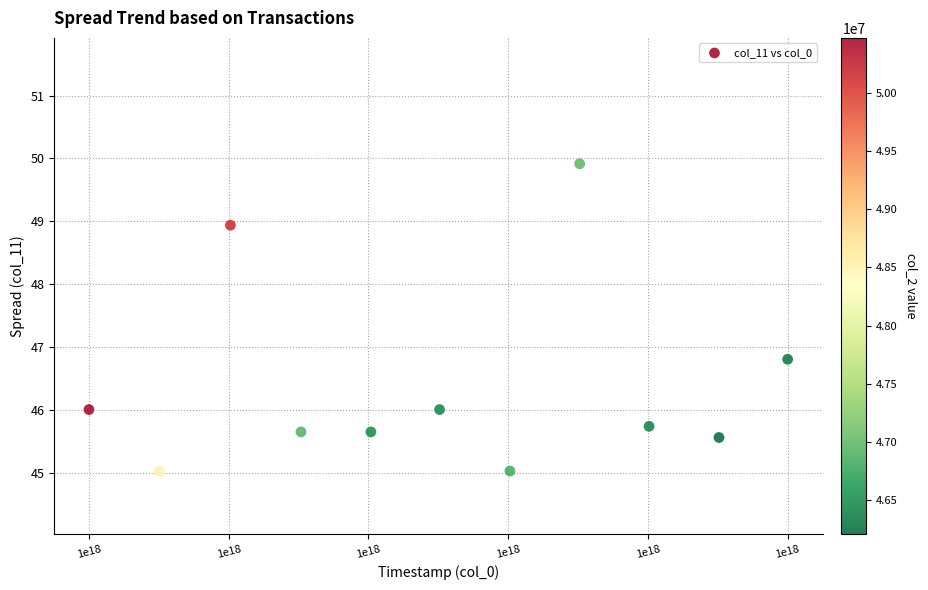

What Y value in the scatter plot is closest to 47?

46.8